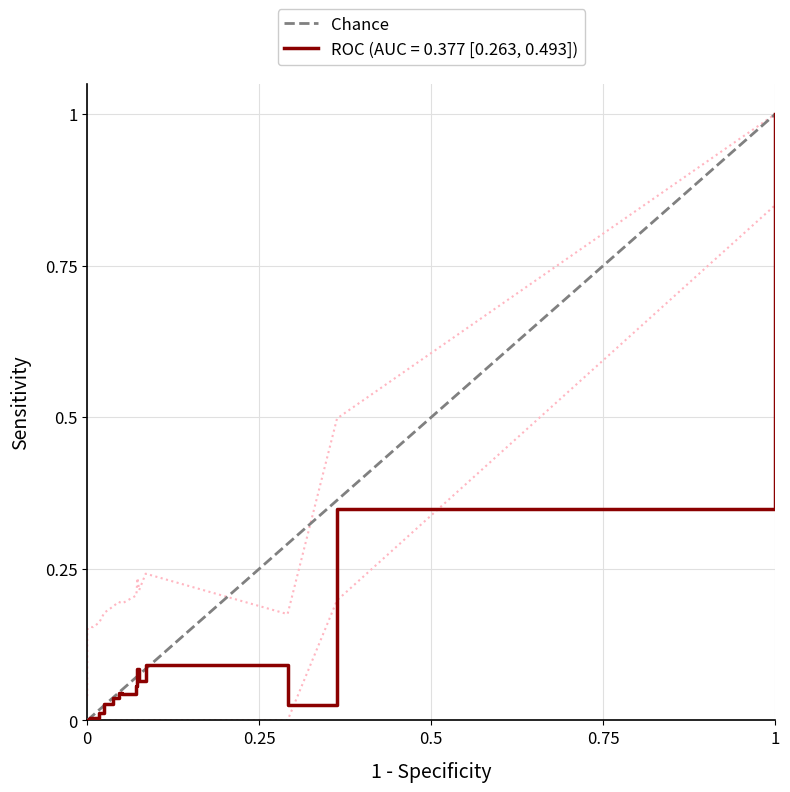

Between 0 and 1, which is larger?

1